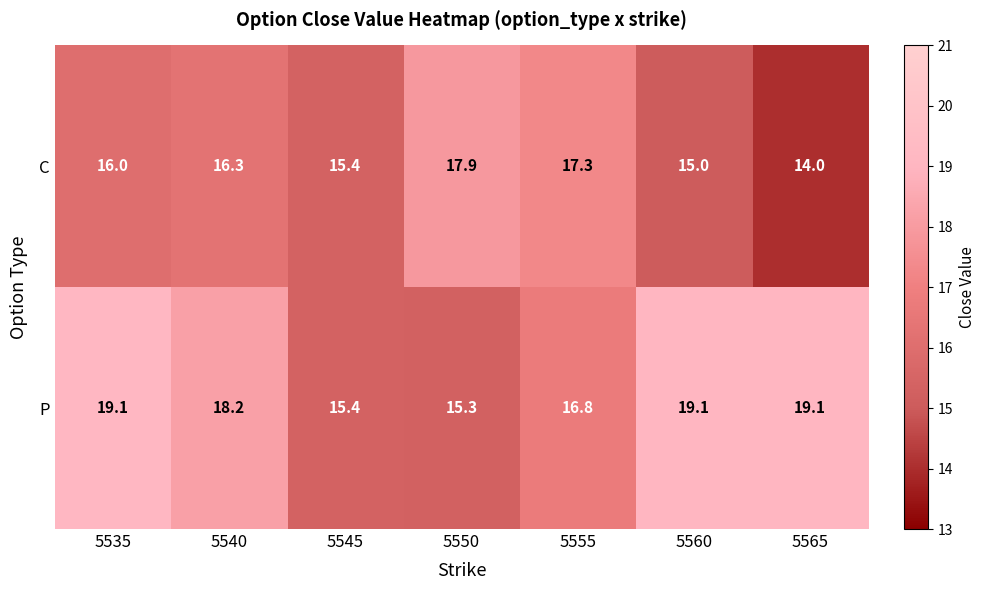

Is the value of C at 5555 greater than the value of P at 5555?

Yes